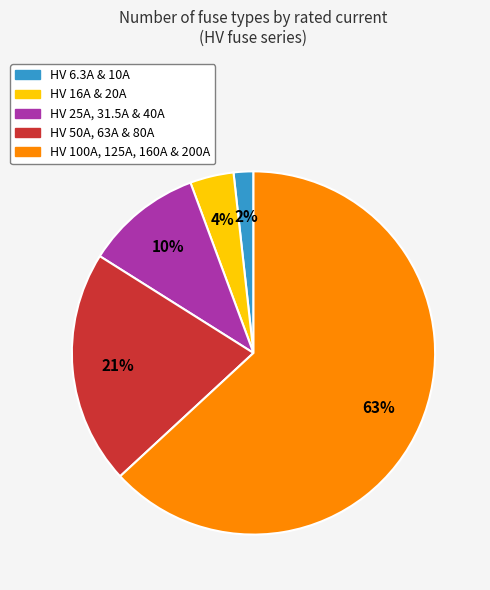

How many segments does this pie chart have?

5